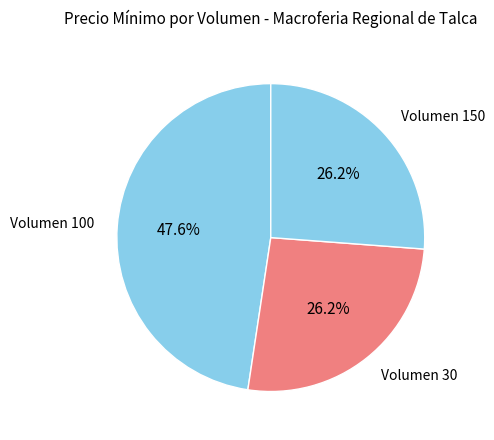

Does Volumen 150 represent more than half of the total?

No